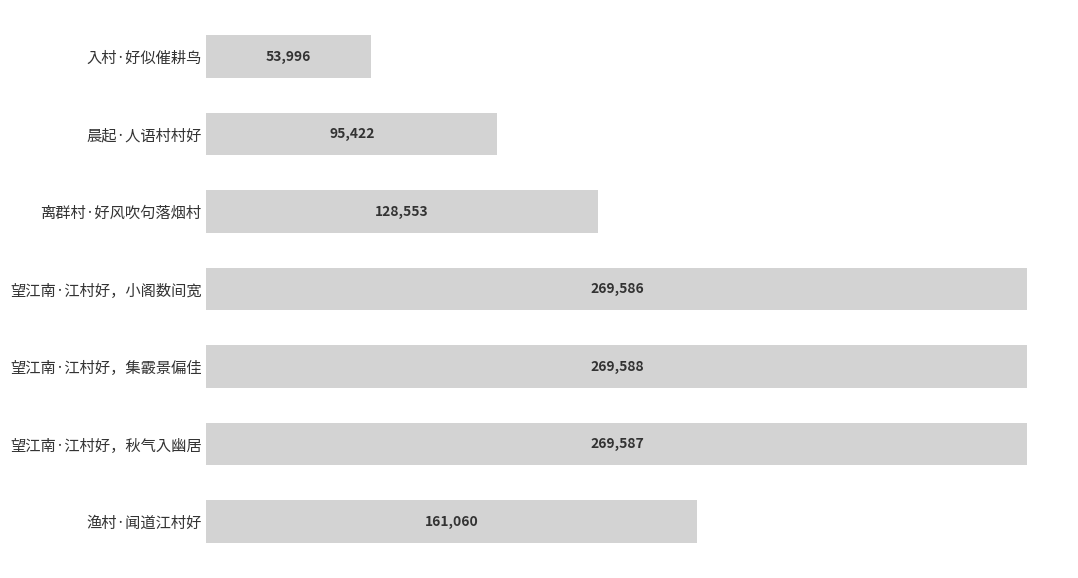

Which category has the lowest value across all series?

入村·好似催耕鸟